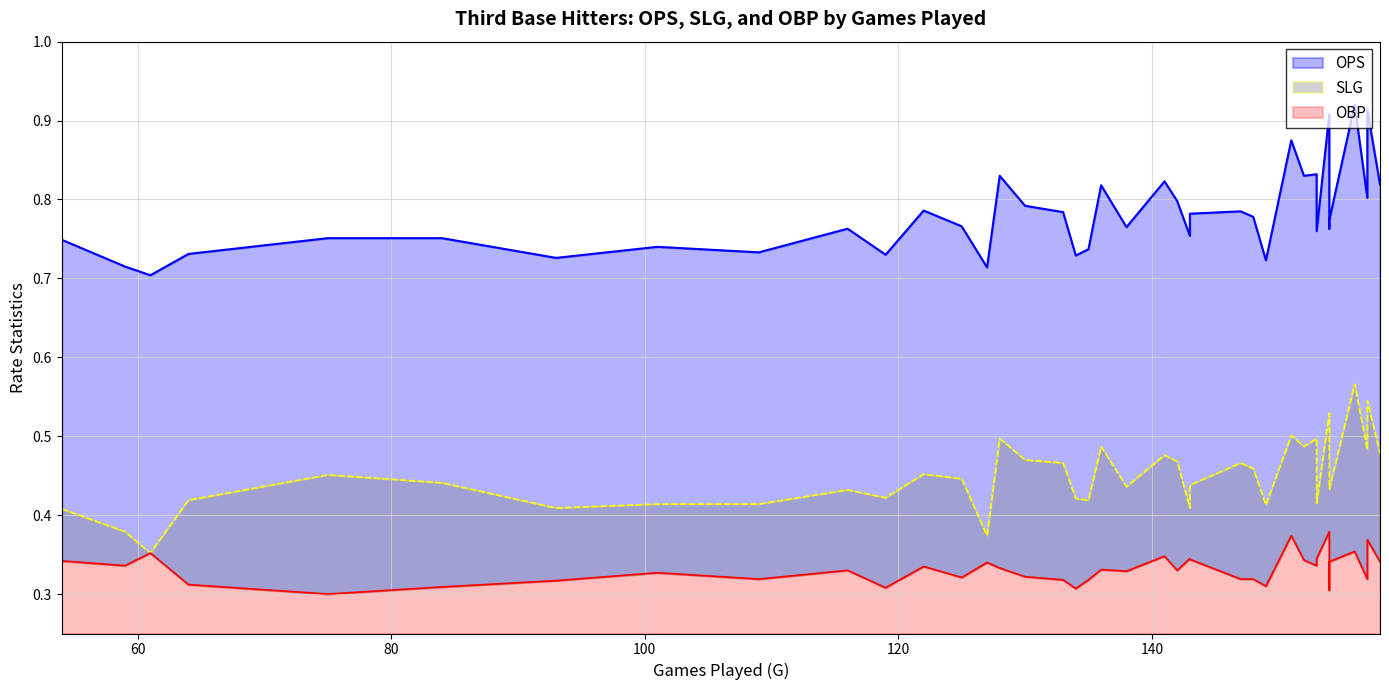

What is the value of the OBP point at the 32nd from the left?

0.3